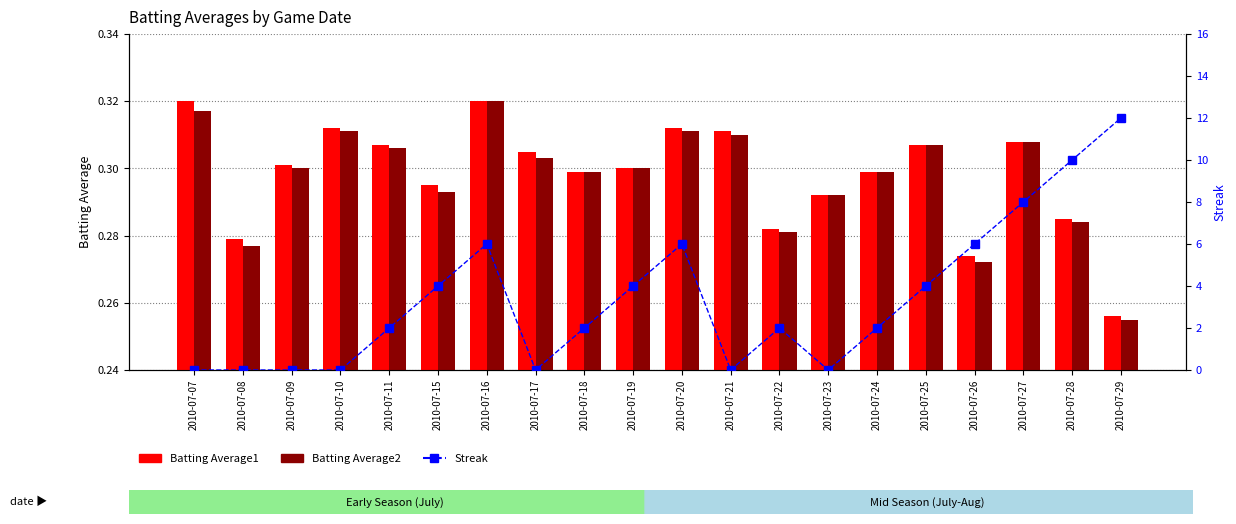

What are all the series names shown in the legend?

Batting Average1, Batting Average2, Streak